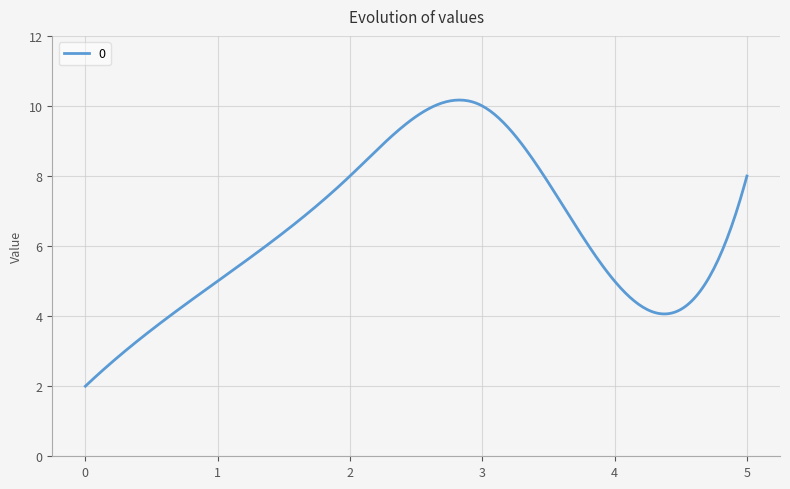

What is the greatest value displayed?

10.2